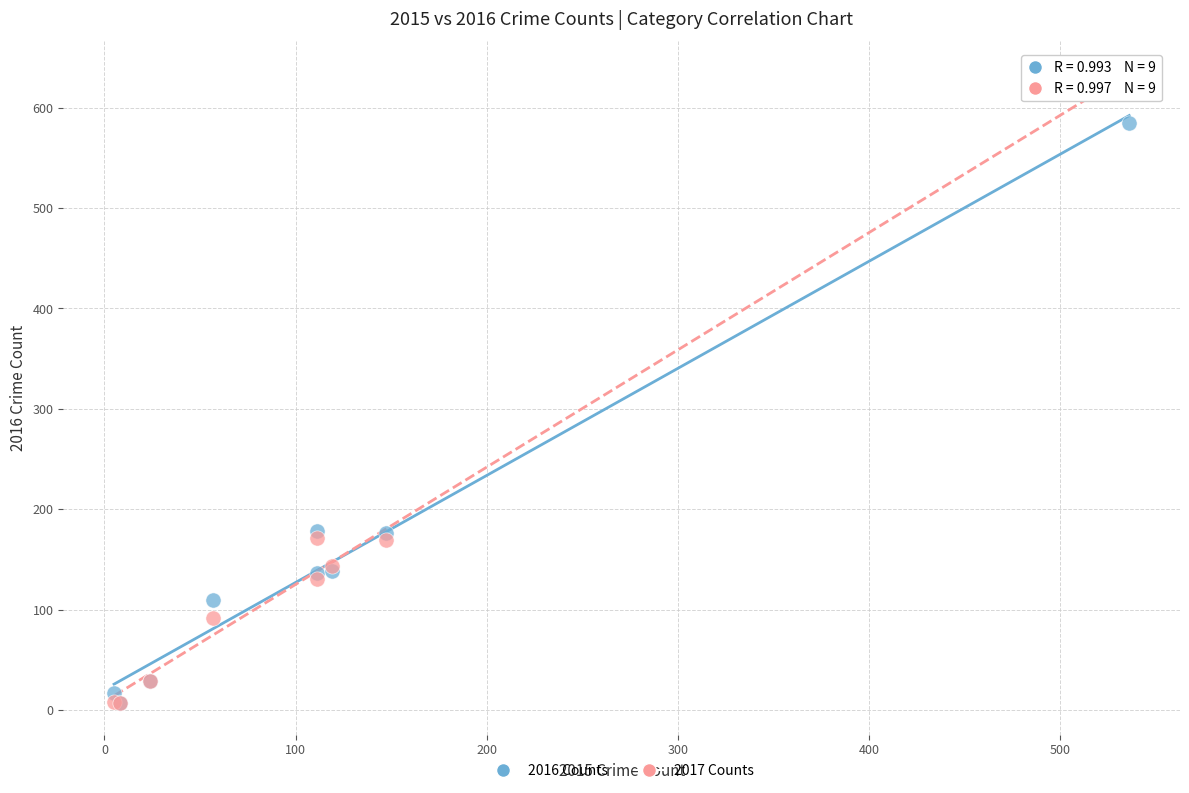

Which series reaches the maximum Y coordinate?

2017 Counts